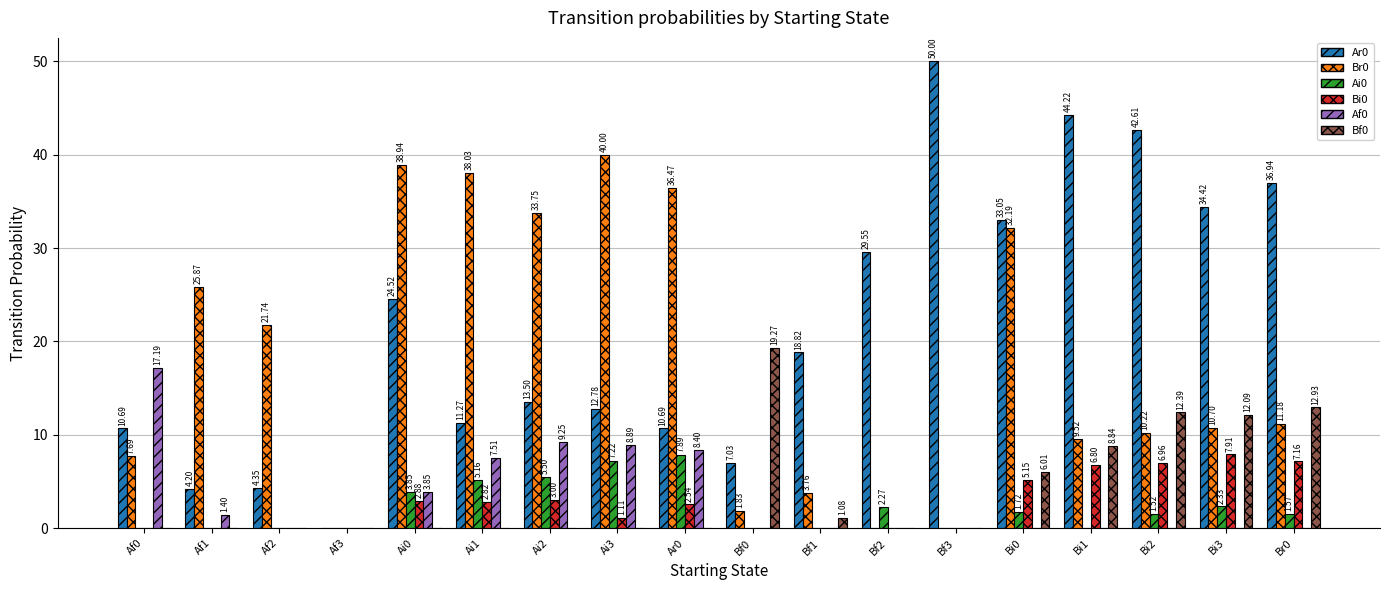

The value of Bf0 at Af3 is 0.0. True or false?

True